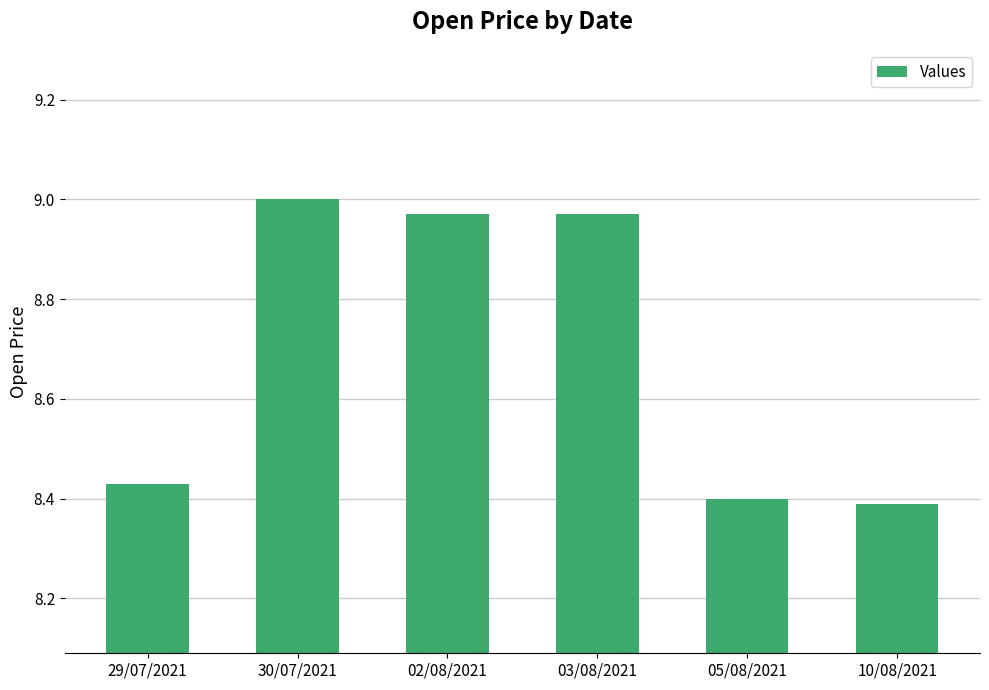

What position from the left is 02/08/2021?

3